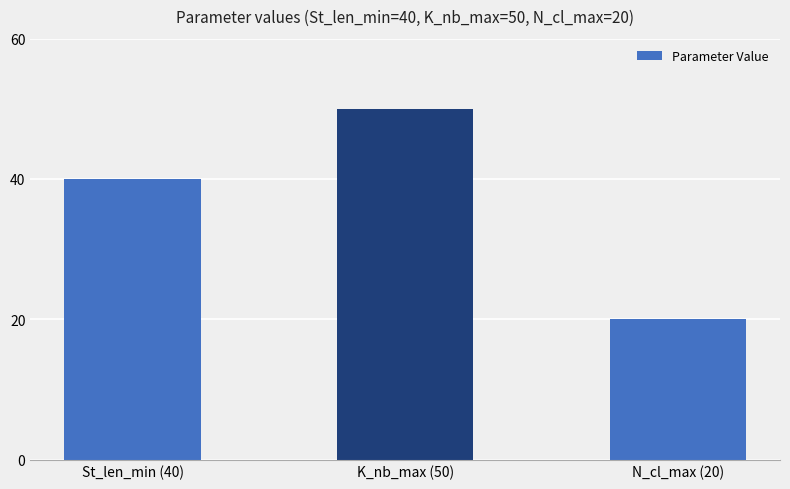

The chart shows a value of 20 at N_cl_max (20). True or false?

True